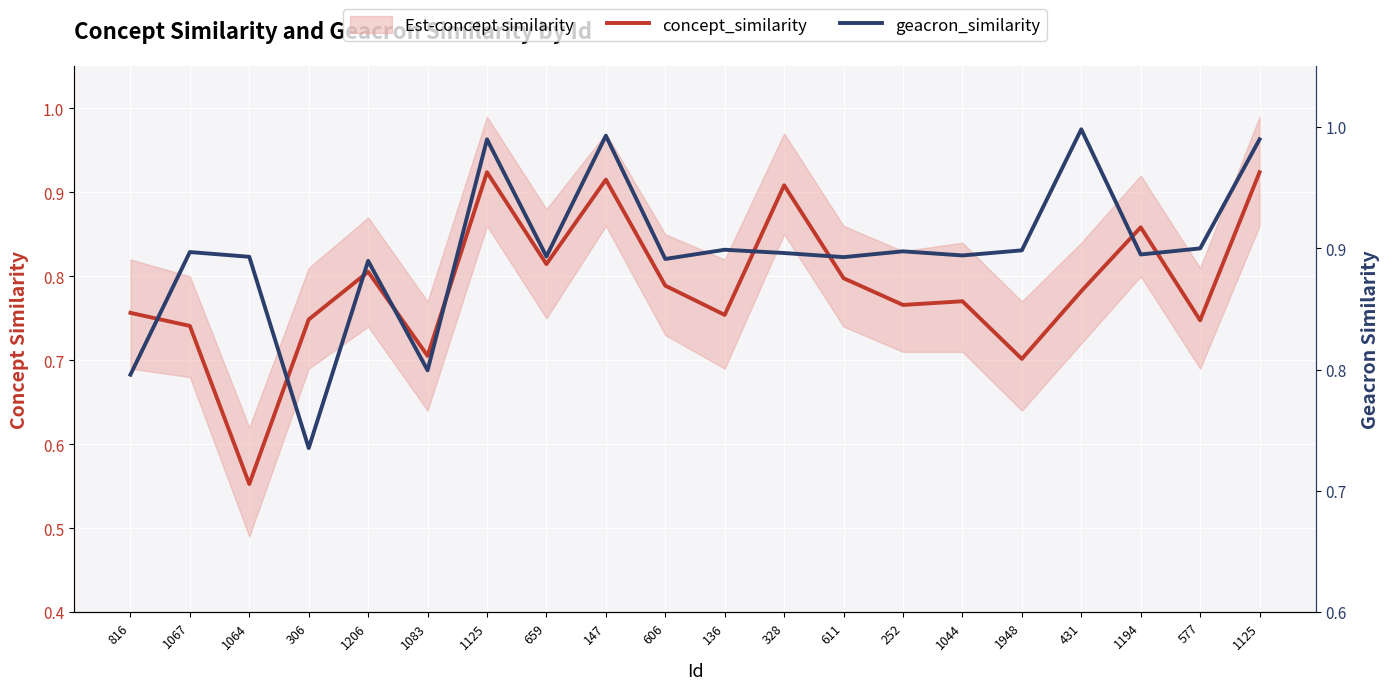

What is the label of the 19th point from the left?

577